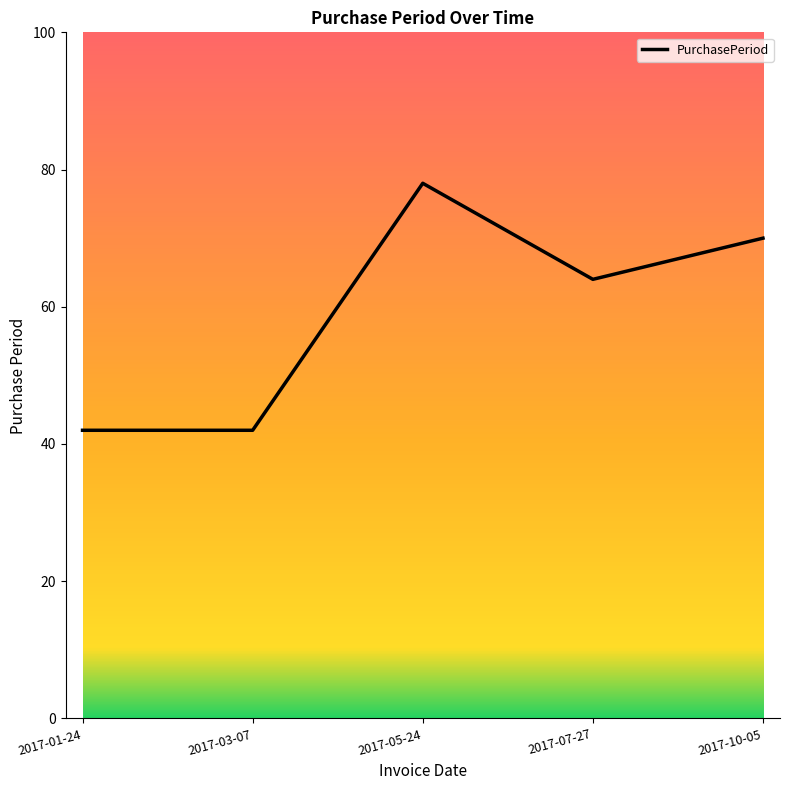

What is the smallest value displayed?

42